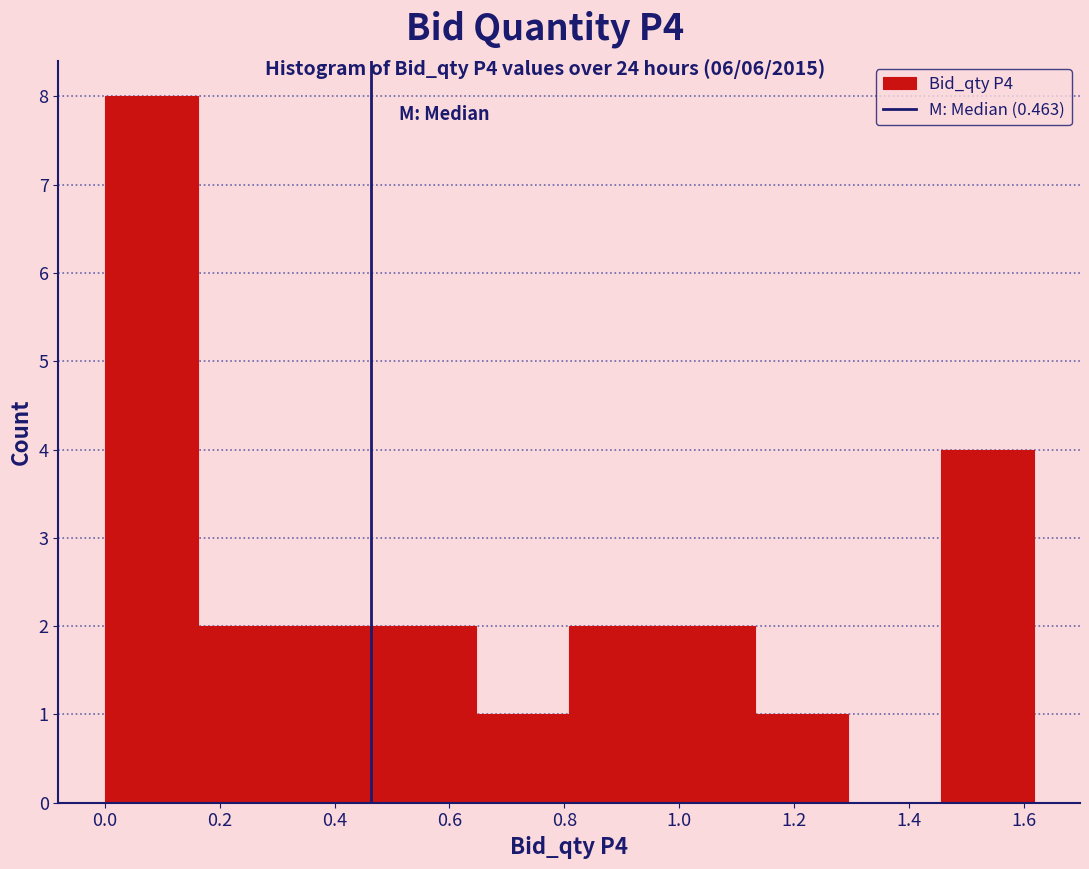

Reading left to right, transcribe this chart: for each bar, give the range it covers on the x-axis and its height. Neither the bar edges nor the heights are printed on the chart, so give them approximately, as read against the axes.

0.00 to 0.16: 8
0.16 to 0.32: 2
0.32 to 0.48: 2
0.48 to 0.64: 2
0.64 to 0.80: 1
0.80 to 0.98: 2
0.98 to 1.14: 2
1.14 to 1.30: 1
1.30 to 1.46: 0
1.46 to 1.62: 4